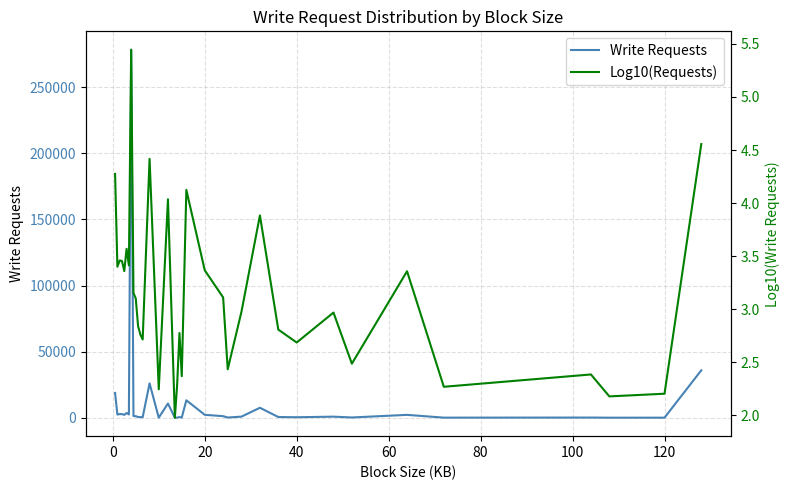

What is the highest value of the Log10(Requests) series?

5.4